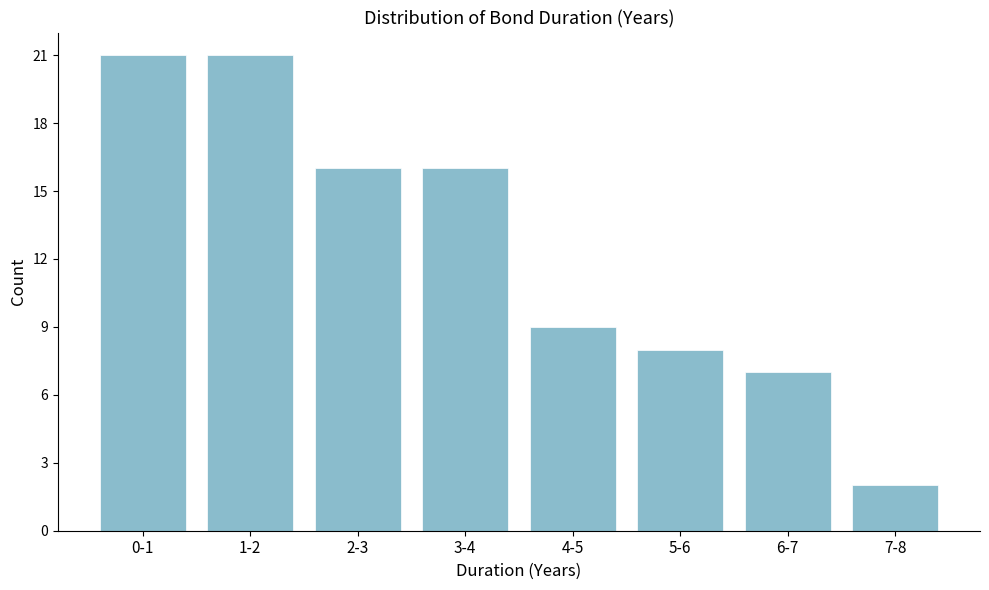

Reading left to right, extract all data points from this chart.

0-1=21	1-2=21	2-3=16	3-4=16	4-5=9	5-6=8	6-7=7	7-8=2